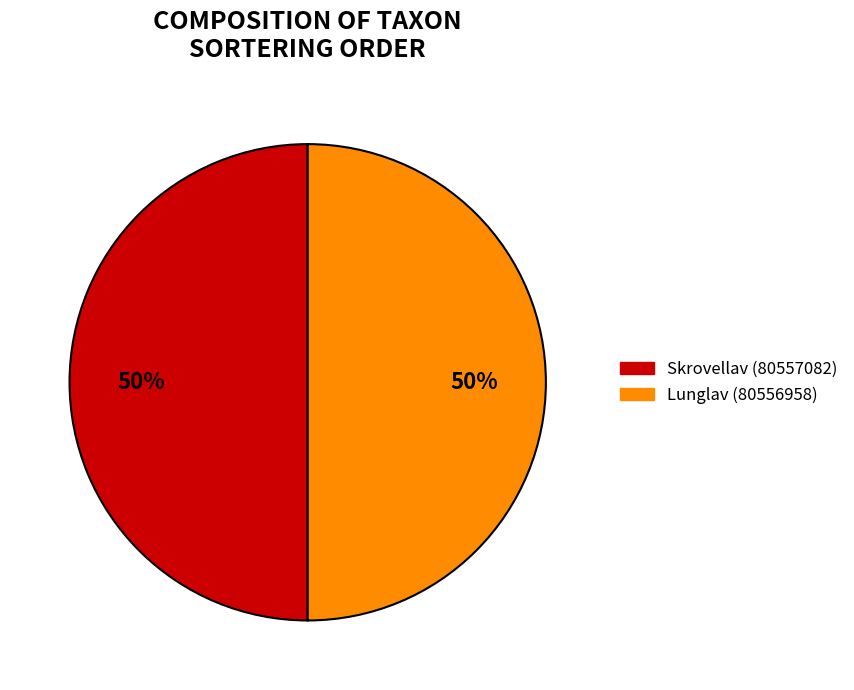

True or false: Skrovellav (80557082) accounts for 62% of the total.

False